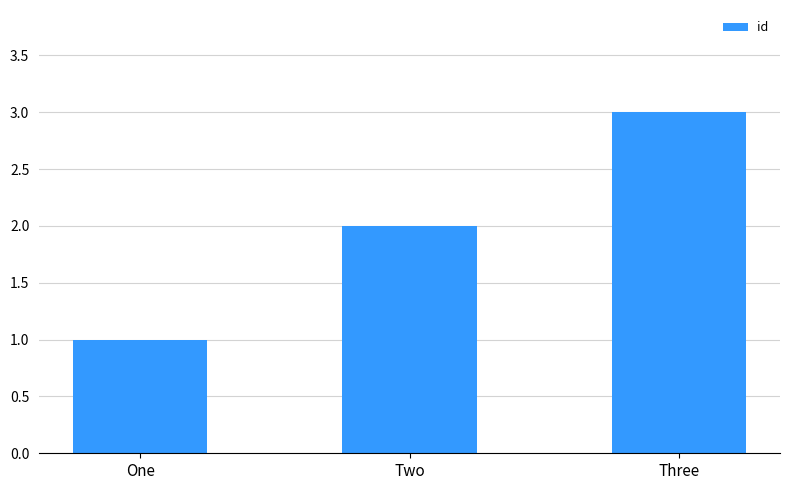

What is the average value?

2